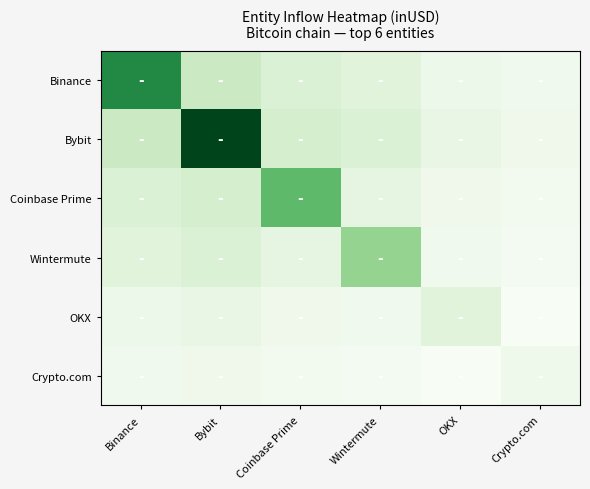

Reading right to left, list all the values displayed in this chart.

Binance: Crypto.com=3407490774.4	OKX=4539272190.6	Wintermute=7111488869.2	Coinbase Prime=8159633570.0	Bybit=10800311039.1	Binance=31476074876.7
Bybit: Crypto.com=3897347469.0	OKX=5191832393.5	Wintermute=8133827787.1	Coinbase Prime=9332652484.6	Bybit=41176501693.4	Binance=10800311039.1
Coinbase Prime: Crypto.com=2944445500.4	OKX=3922428690.6	Wintermute=6145105823.7	Coinbase Prime=23502725750.2	Bybit=9332652484.6	Binance=8159633570.0
Wintermute: Crypto.com=2566217125.1	OKX=3418573608.0	Wintermute=17852456767.8	Coinbase Prime=6145105823.7	Bybit=8133827787.1	Binance=7111488869.2
OKX: Crypto.com=1638019582.9	OKX=7273599287.0	Wintermute=3418573608.0	Coinbase Prime=3922428690.6	Bybit=5191832393.5	Binance=4539272190.6
Crypto.com: Crypto.com=4098701570.5	OKX=1638019582.9	Wintermute=2566217125.1	Coinbase Prime=2944445500.4	Bybit=3897347469.0	Binance=3407490774.4